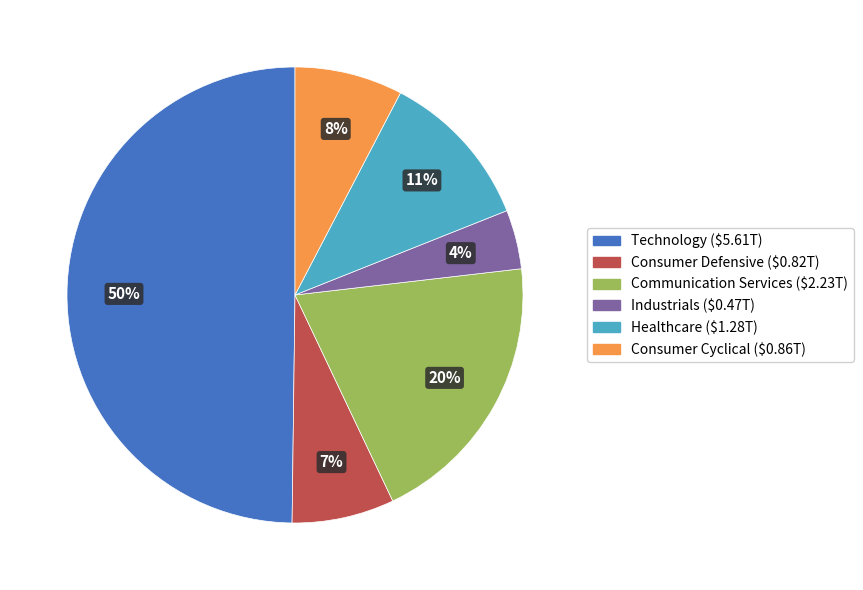

The Technology slice represents 16% of the pie. True or false?

False